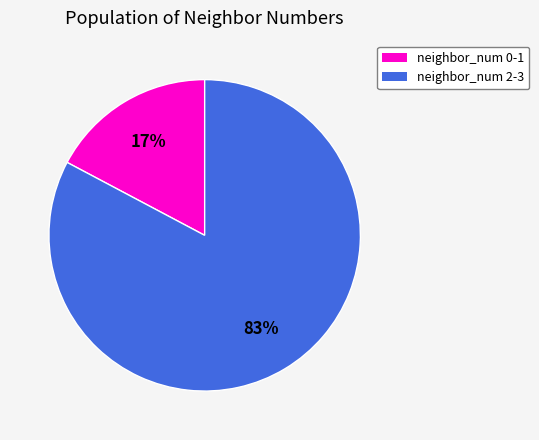

To the nearest percent, what is the average slice percentage?

50%